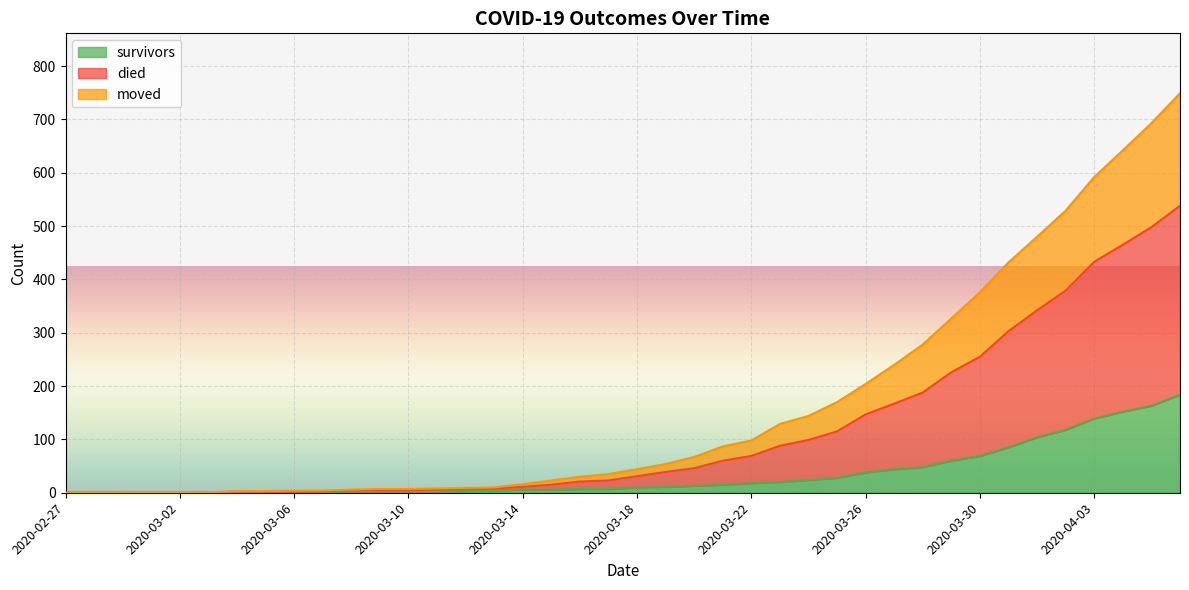

True or false: died has a value of 0 at 2020-02-28.

True